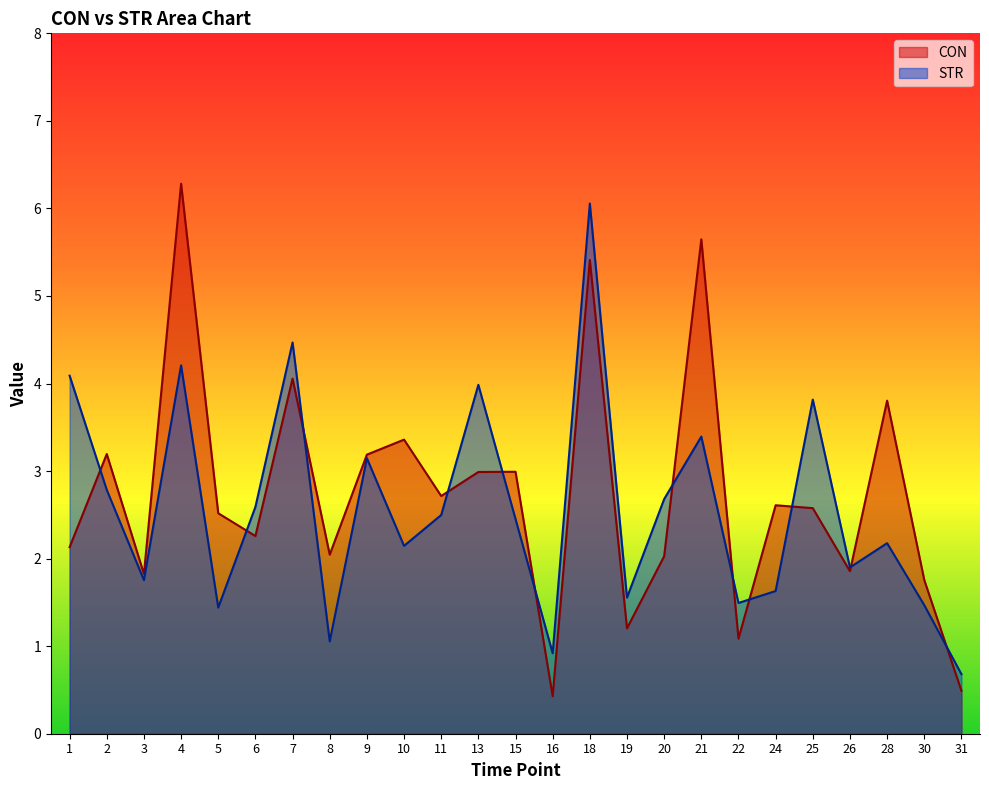

How many distinct data groups are displayed?

2